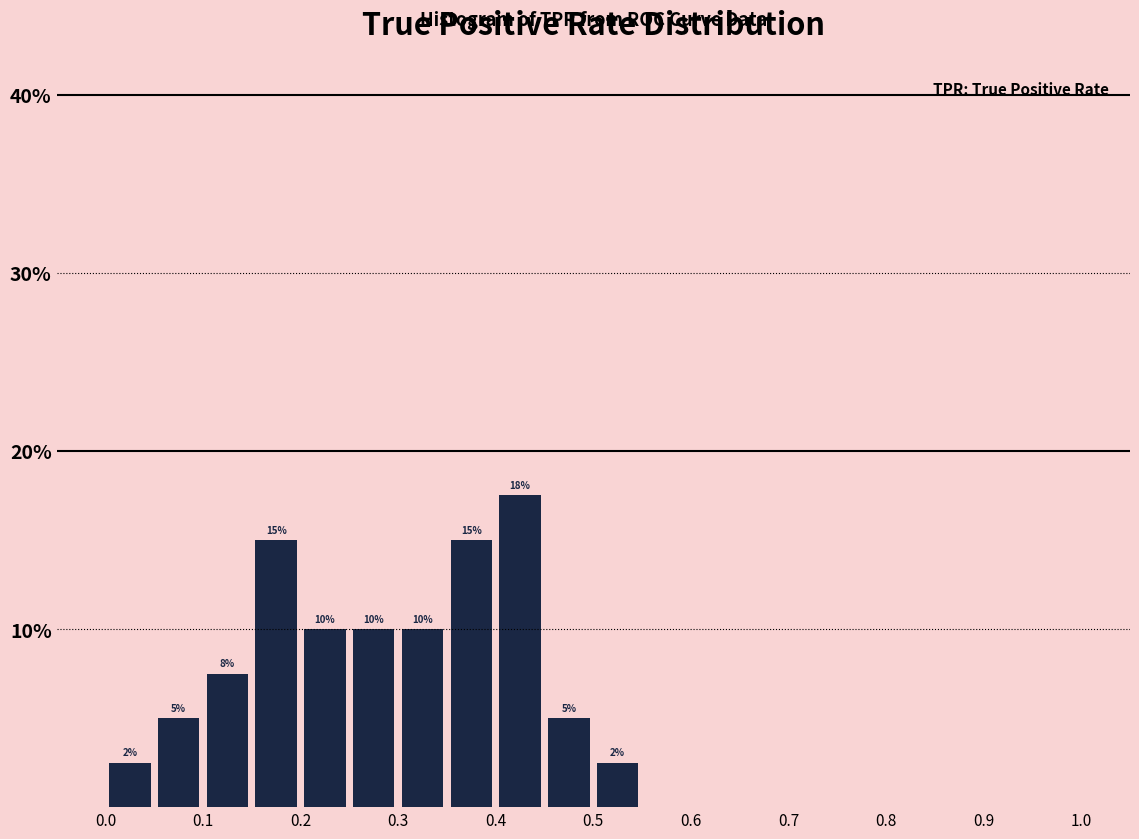

Over which range of the x-axis is the bar tallest?

0.40 to 0.45